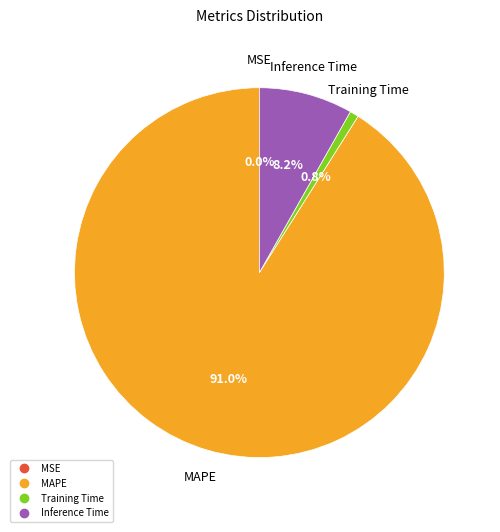

Is there a majority slice in this chart?

Yes